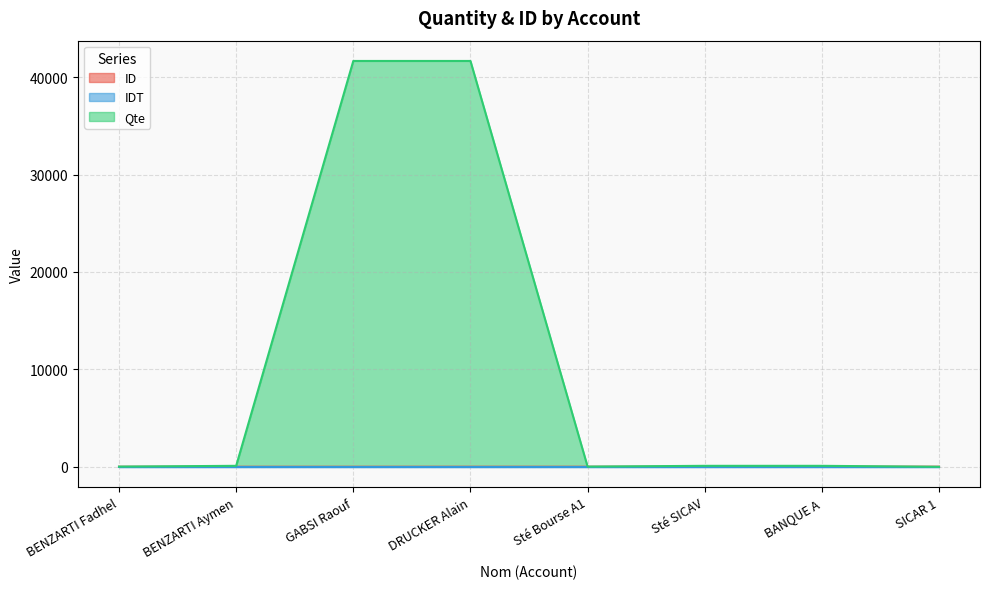

What is the label of the 1st point from the right?

SICAR 1